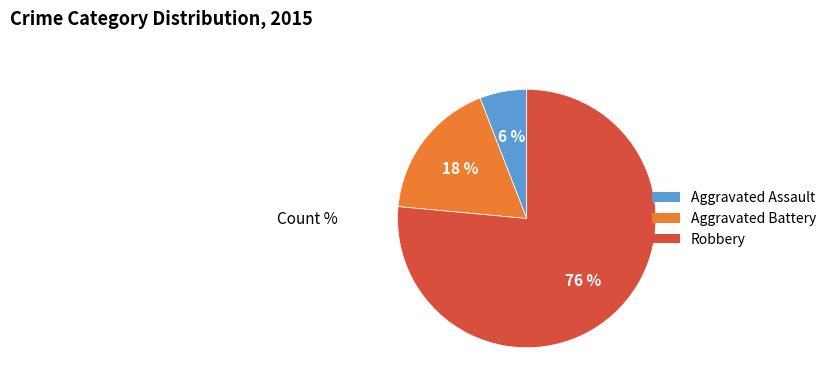

True or false: Aggravated Assault accounts for 6% of the total.

True